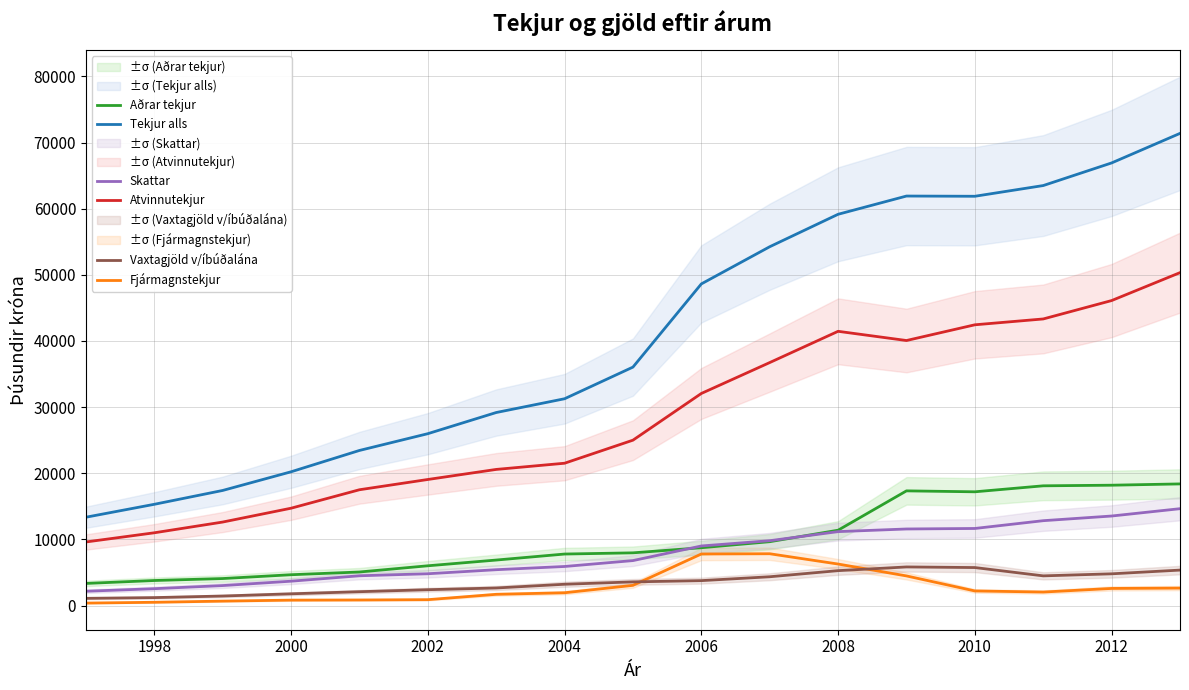

What is the approximate value of Atvinnutekjur at 2006, to the nearest 50?

32050